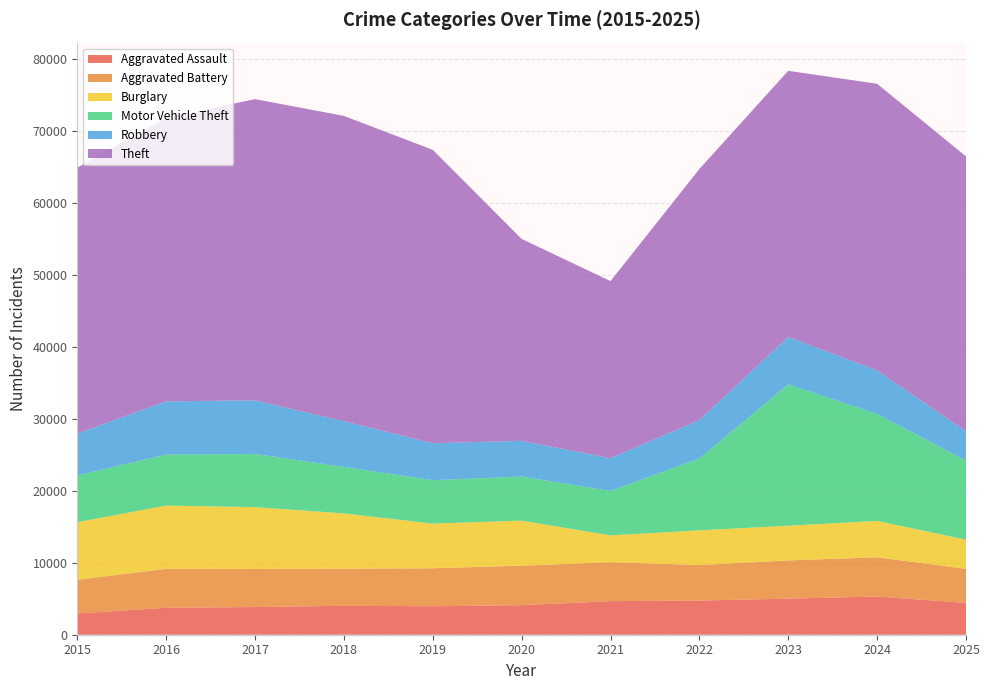

Reading left to right, what are all the values shown in this chart?

Aggravated Assault: 2015=2947	2016=3741	2017=3845	2018=4017	2019=3954	2020=4100	2021=4663	2022=4745	2023=5005	2024=5301	2025=4427
Aggravated Battery: 2015=4680	2016=5413	2017=5288	2018=5147	2019=5274	2020=5487	2021=5405	2022=4936	2023=5309	2024=5453	2025=4717
Burglary: 2015=7994	2016=8775	2017=8587	2018=7682	2019=6201	2020=6259	2021=3723	2022=4809	2023=4819	2024=5048	2025=4057
Motor Vehicle Theft: 2015=6495	2016=7077	2017=7376	2018=6455	2019=6024	2020=6113	2021=6163	2022=9979	2023=19628	2024=14859	2025=10985
Robbery: 2015=5807	2016=7396	2017=7444	2018=6349	2019=5134	2020=4963	2021=4553	2022=5337	2023=6580	2024=6051	2025=4060
Theft: 2015=36921	2016=39374	2017=41818	2018=42383	2019=40734	2020=28033	2021=24589	2022=34855	2023=36951	2024=39782	2025=38162